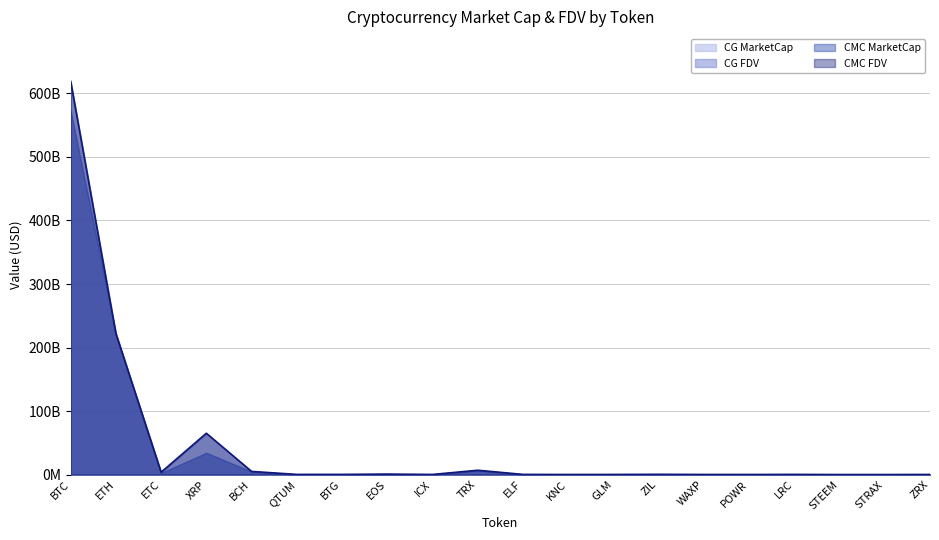

Where does the CG_FDV series first go above 278691450?

BTC